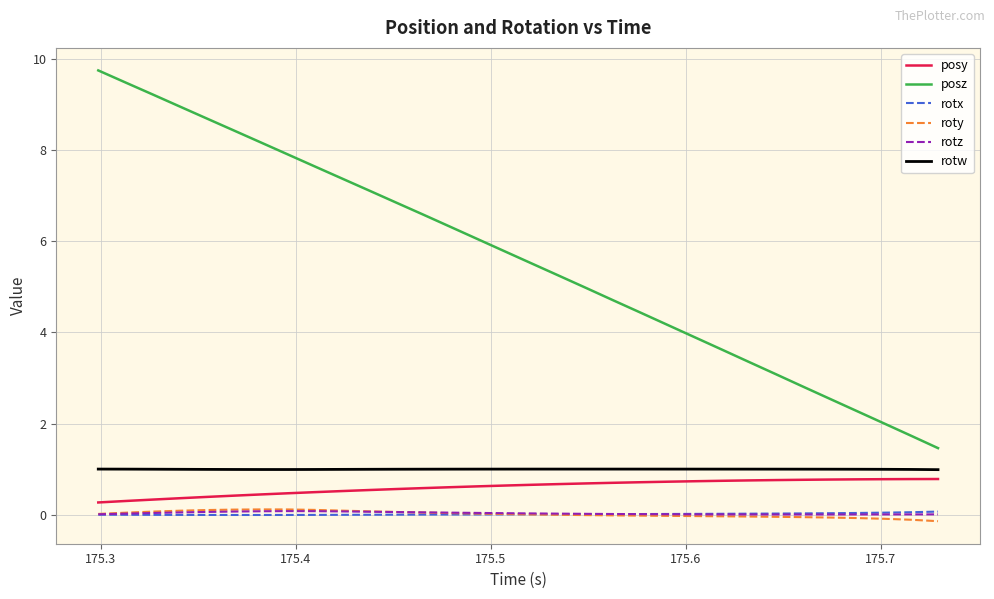

What is the difference between the second highest and second lowest values in the posz series?

7.8